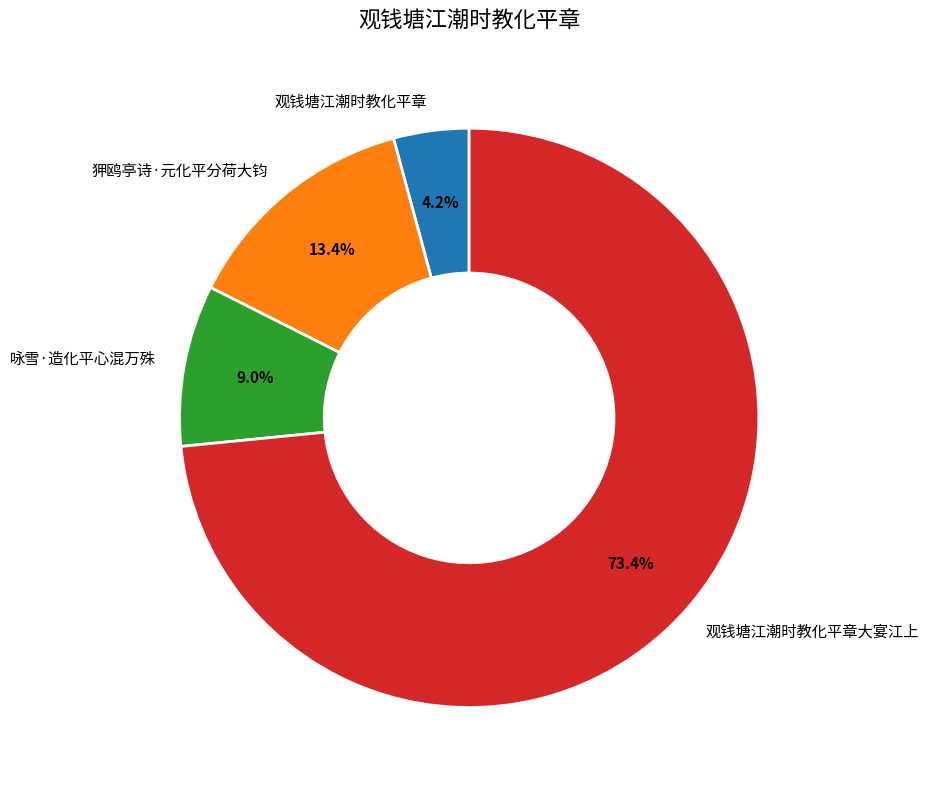

To the nearest percent, what portion does 咏雪·造化平心混万殊 represent?

9%